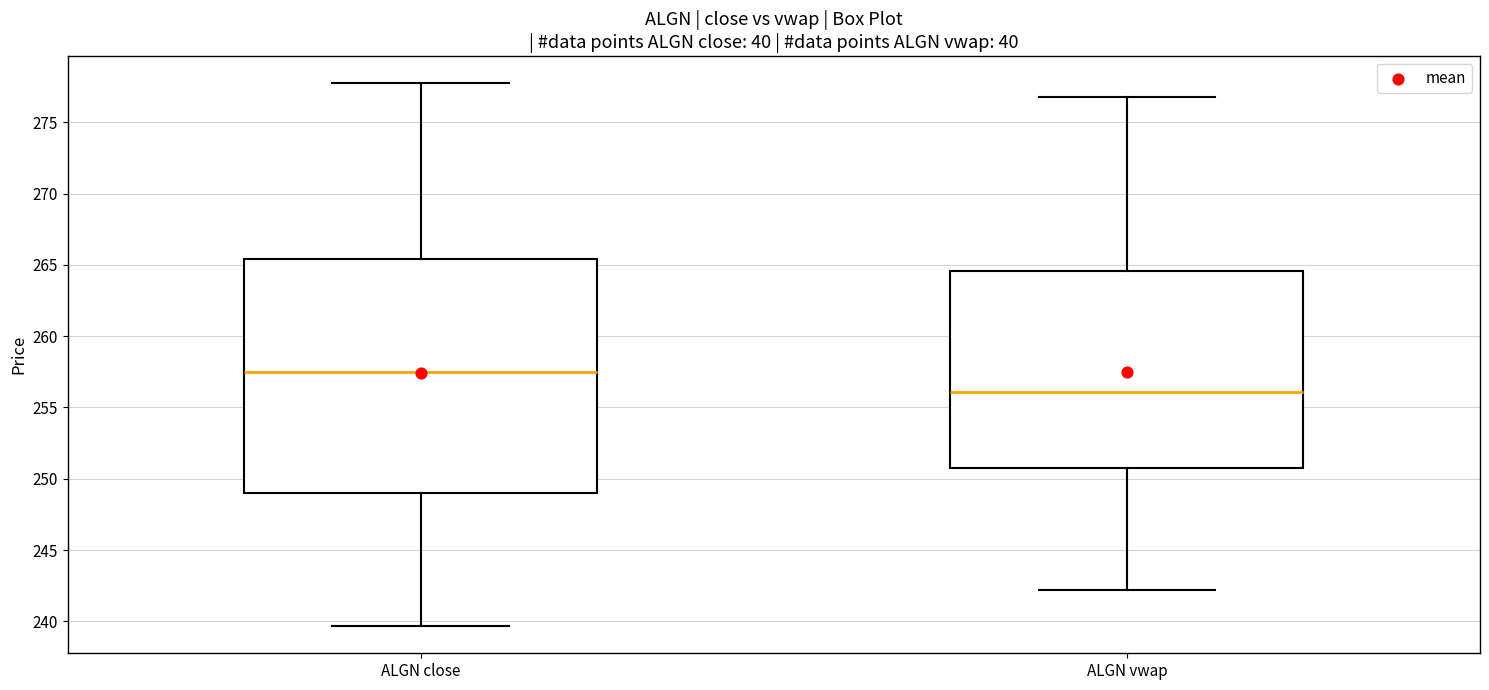

Which box's median line is the lowest?

ALGN vwap